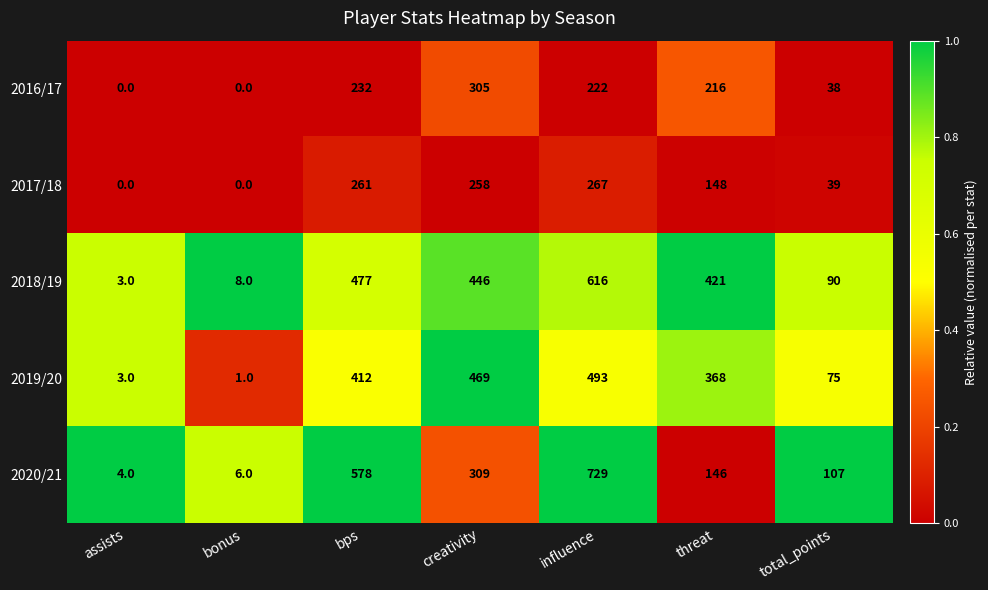

Between bonus and bps, which series saw the biggest shift?

2020/21